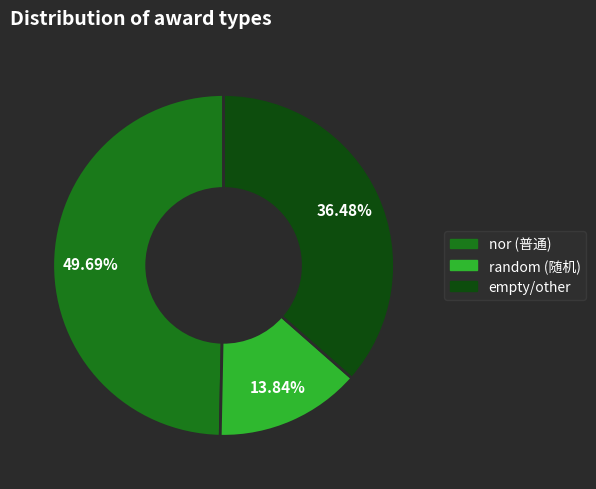

Does any single category account for the majority?

No